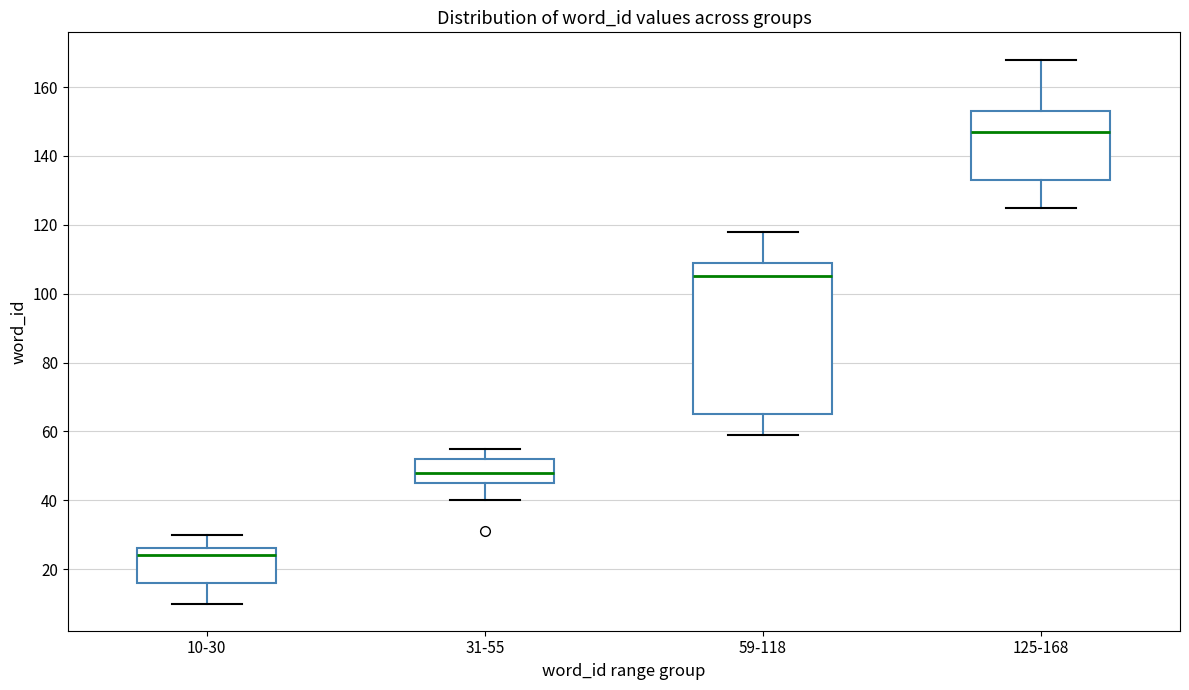

Reading left to right, transcribe this box plot: for each box, give where its median line is, the range the box spans, and where its two whiskers end, as read against the y-axis. The values are not printed on the chart, so give them approximately, as read against the axis.

10-30: median 24, box 16 to 26, whiskers 10 to 30
31-55: median 48, box 46 to 52, whiskers 40 to 56
59-118: median 106, box 66 to 110, whiskers 60 to 118
125-168: median 148, box 134 to 154, whiskers 126 to 168